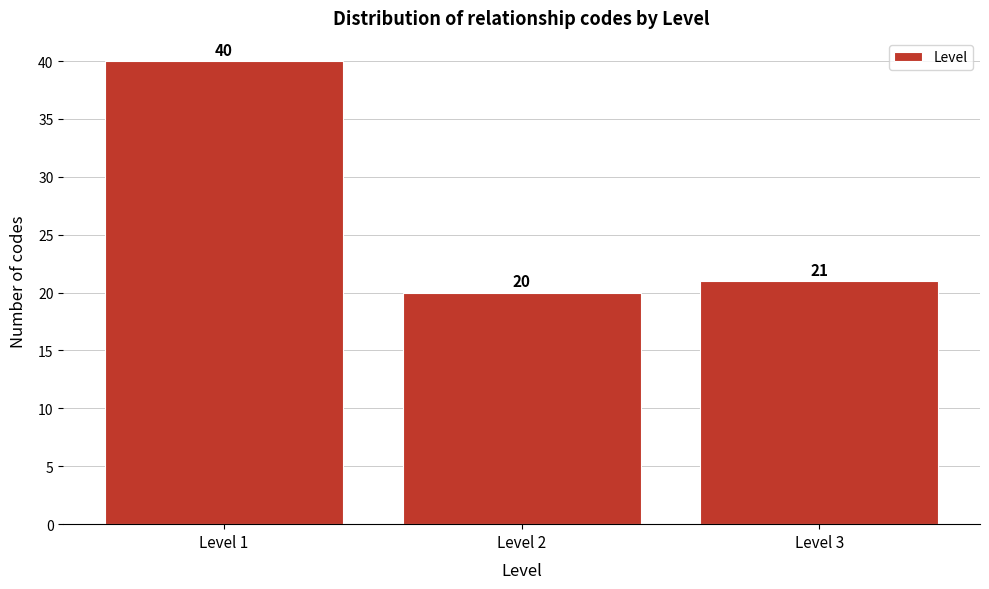

Reading left to right, list every bar in this chart as the range it spans on the x-axis followed by its height.

0.5 to 1.5: 40
1.5 to 2.5: 20
2.5 to 3.5: 21